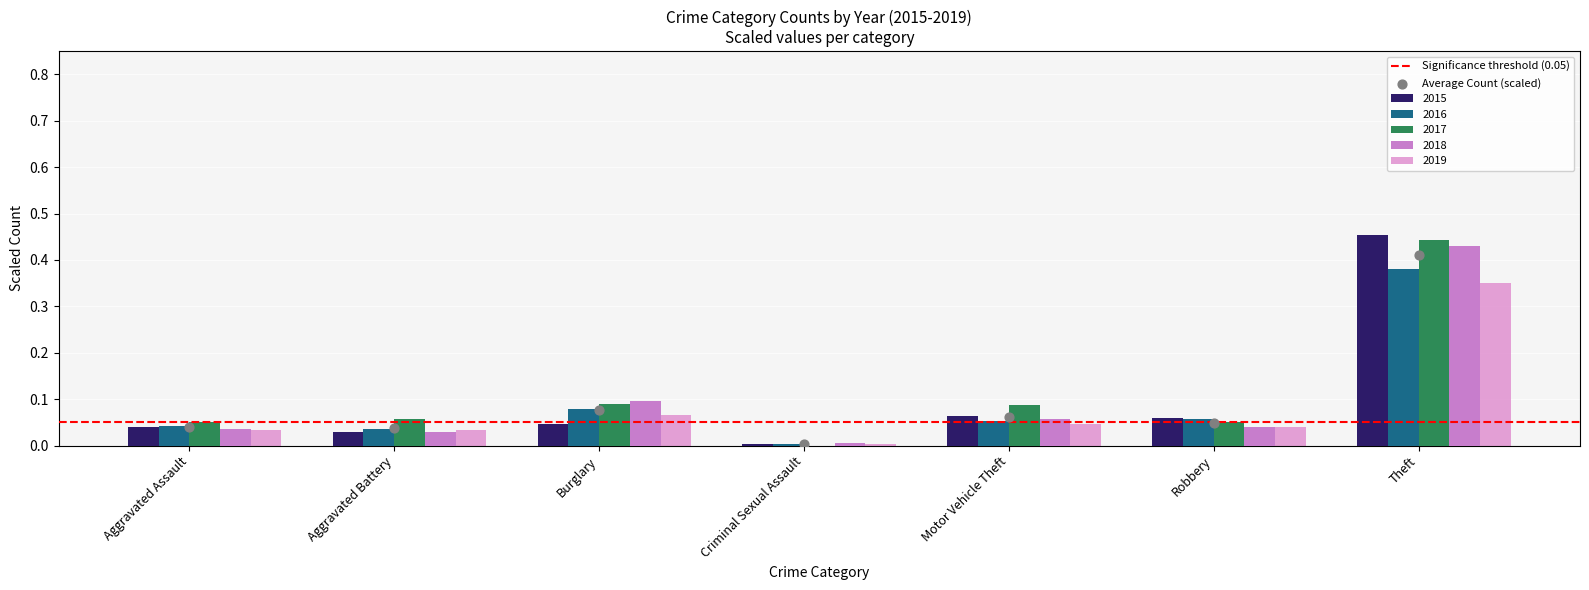

Which series reaches the maximum Y coordinate?

2015